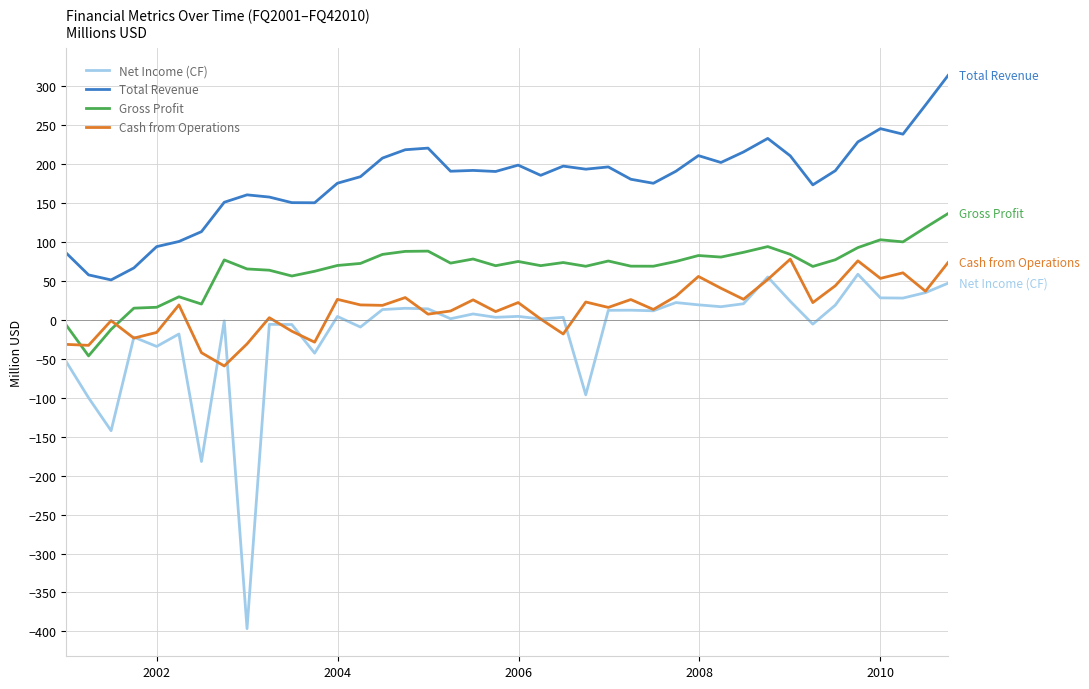

How many lines are shown in the chart?

4